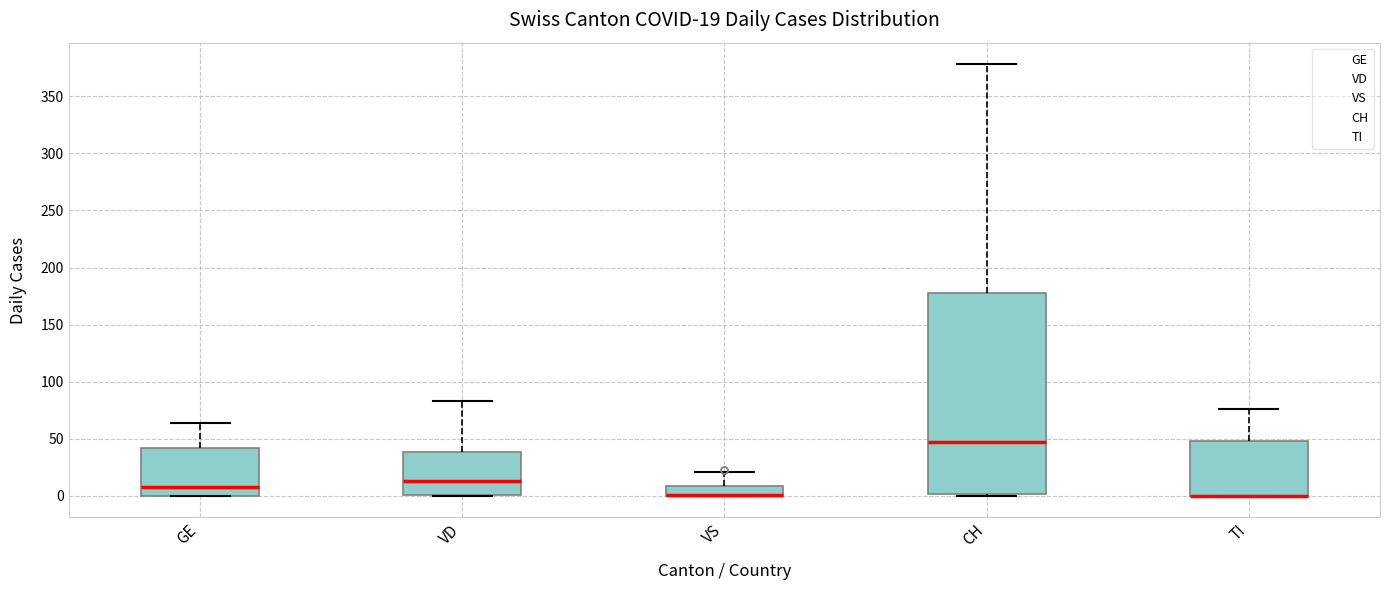

Comparing the boxes themselves (not the whiskers), which one is the tallest?

CH